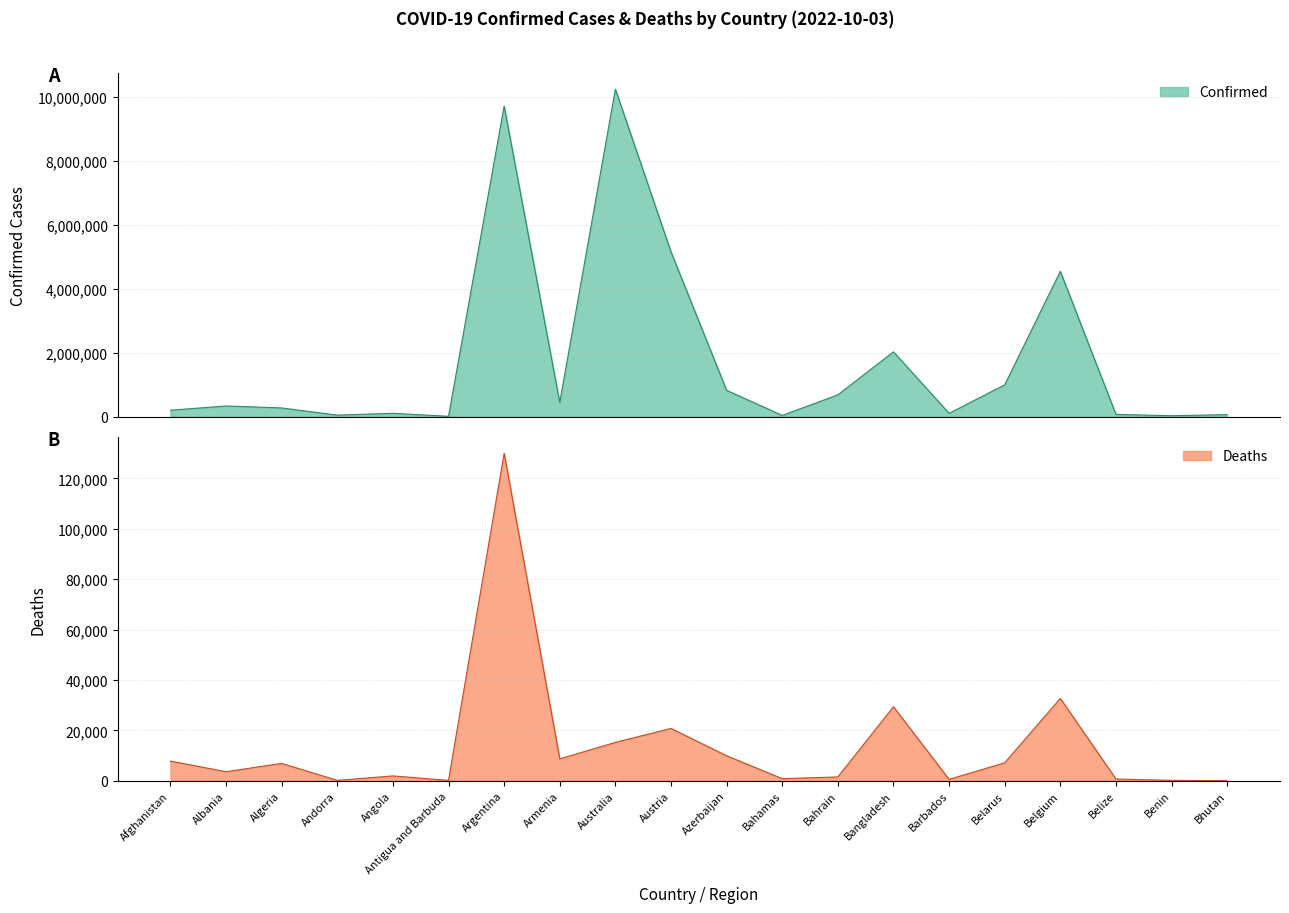

List the labels in order of Deaths value, largest first.

Argentina, Belgium, Bangladesh, Austria, Australia, Azerbaijan, Armenia, Afghanistan, Belarus, Algeria, Albania, Angola, Bahrain, Bahamas, Belize, Barbados, Benin, Andorra, Antigua and Barbuda, Bhutan